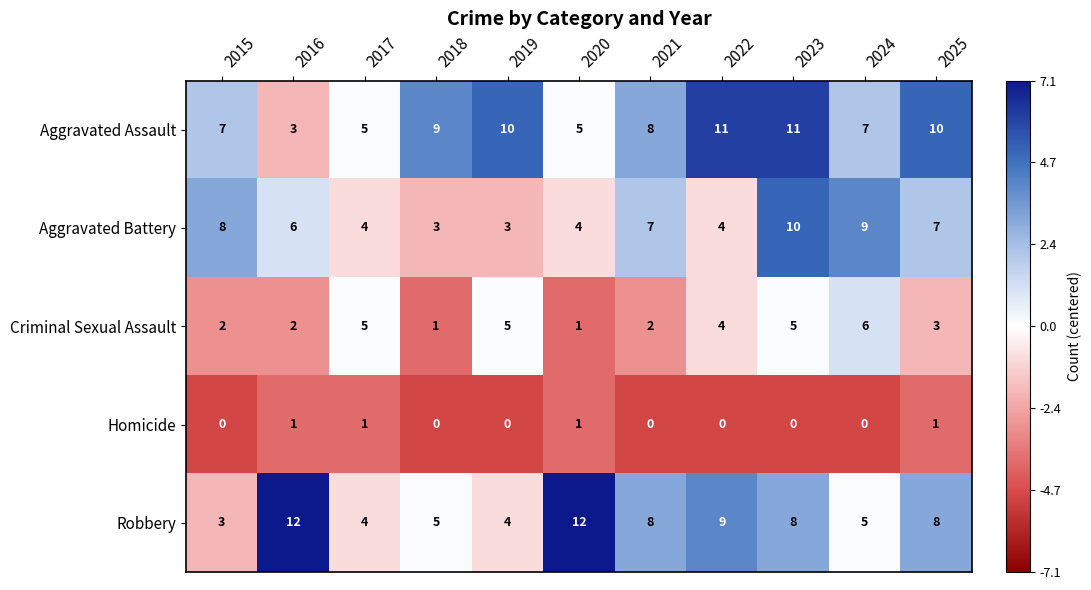

What is the difference between the maximum and second lowest values in the Aggravated Assault series?

6